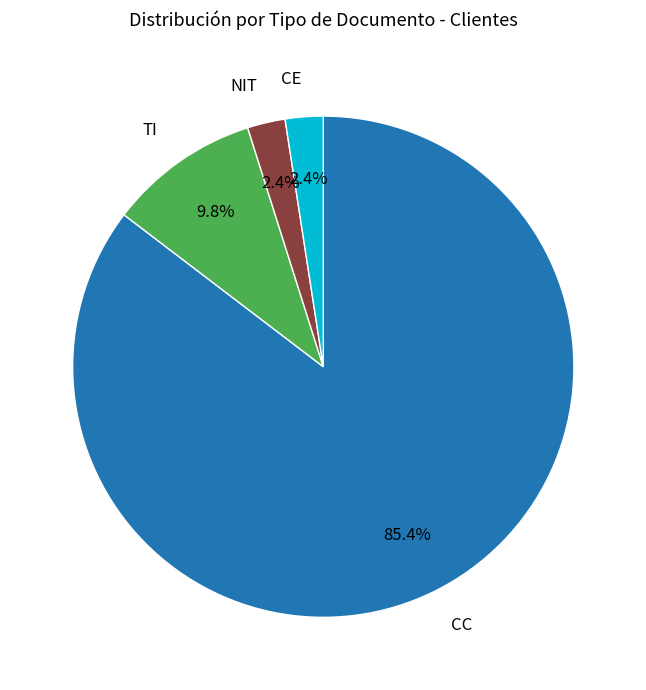

Is there a majority slice in this chart?

Yes